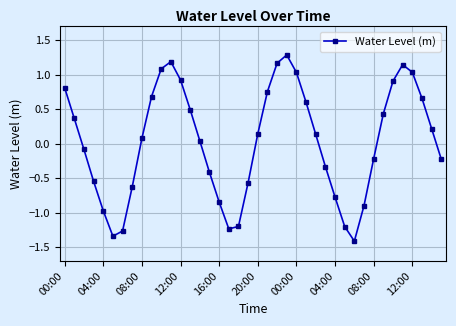

What is the difference between the maximum and second lowest values?

2.6